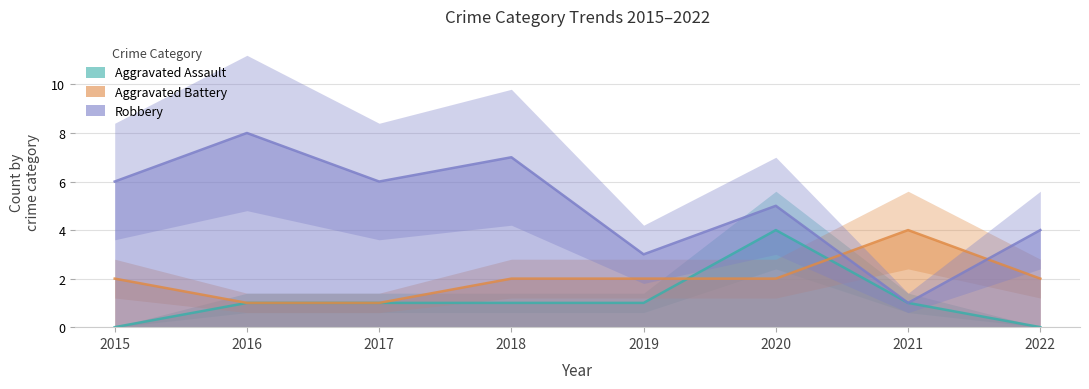

Rank the series by their average value, from highest to lowest.

Robbery, Aggravated Battery, Aggravated Assault